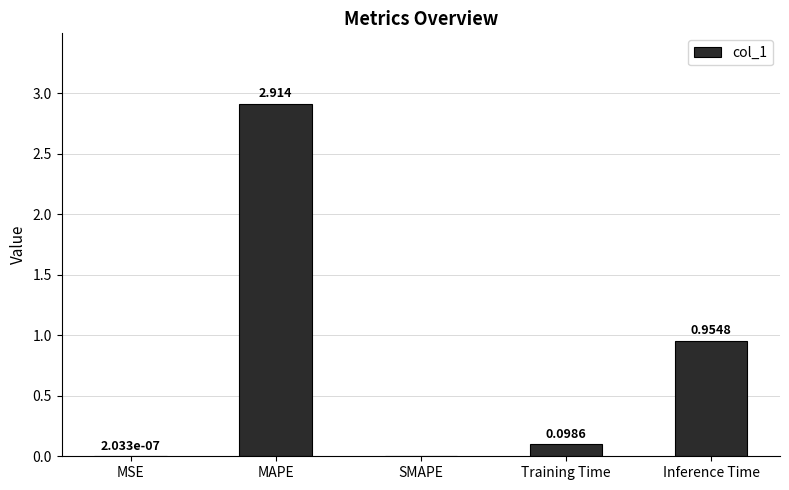

The value at MAPE is 1.1. True or false?

False